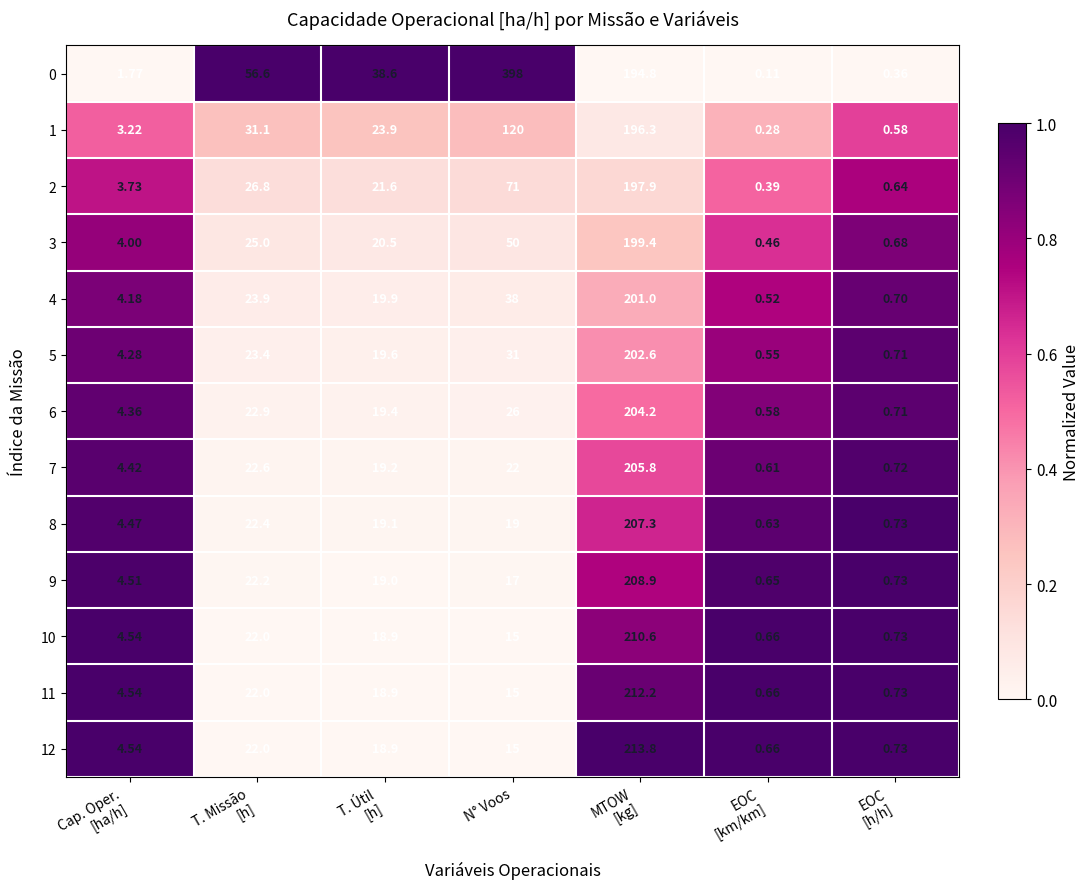

At which label does 0 reach its peak?

N° Voos